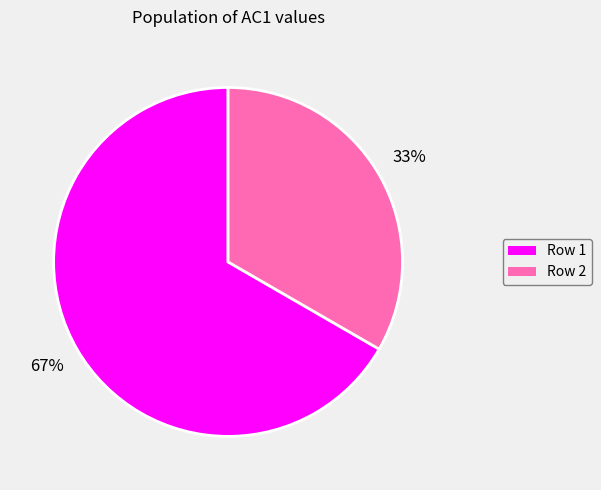

Rank the categories by value from lowest to highest.

Row 2, Row 1